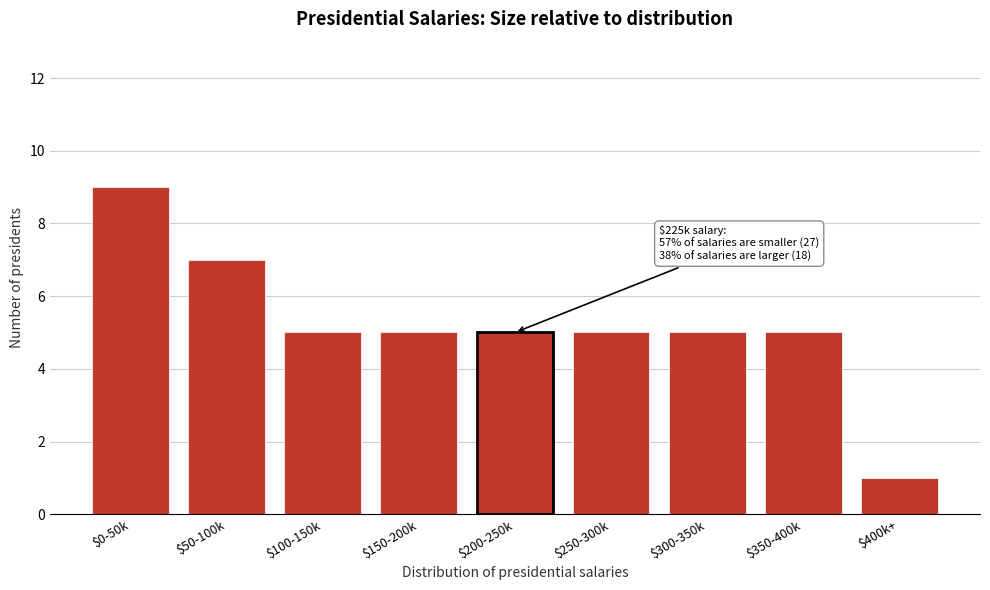

Reading left to right, extract all data points from this chart.

9	7	5	5	5	5	5	5	1